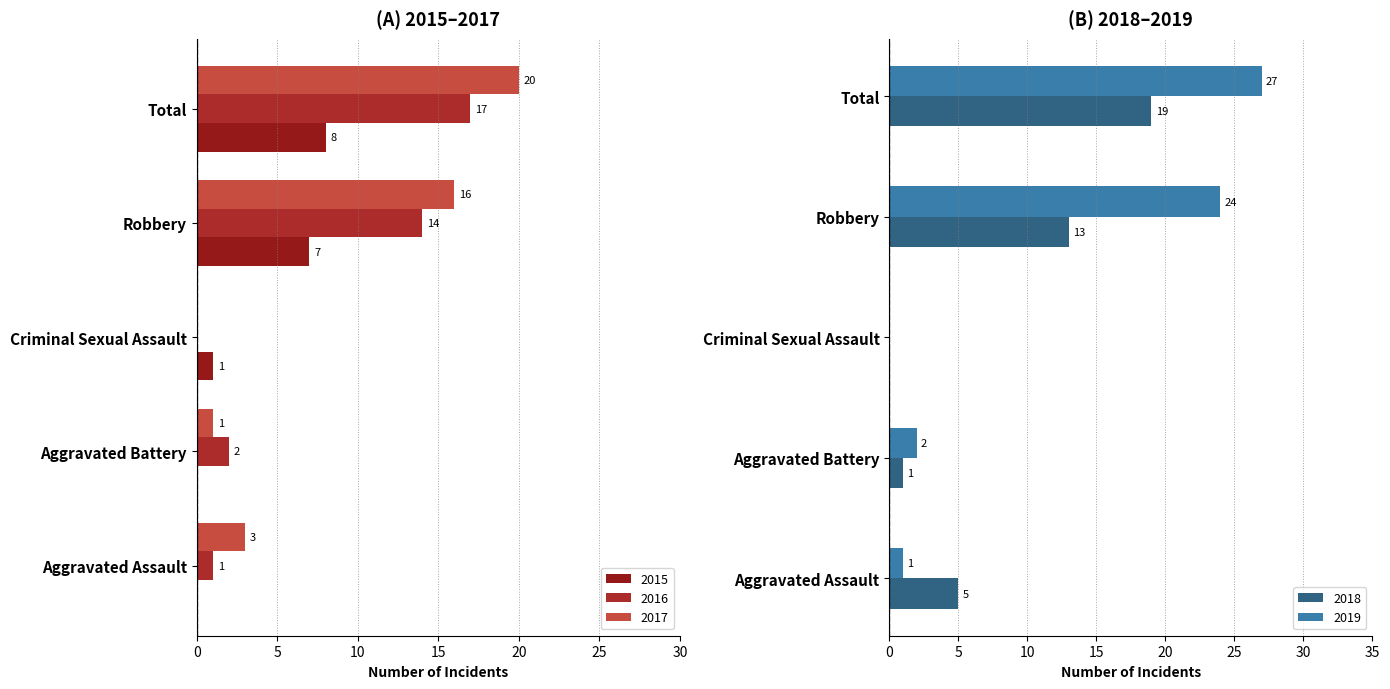

What is the sum of the 2018 values at Aggravated Battery and Robbery?

14